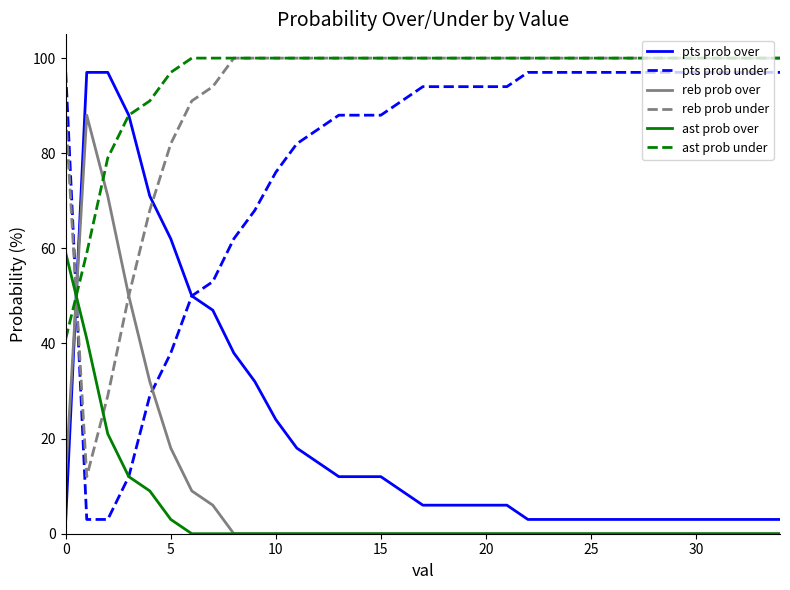

True or false: reb prob over and pts prob over cross at least once.

True